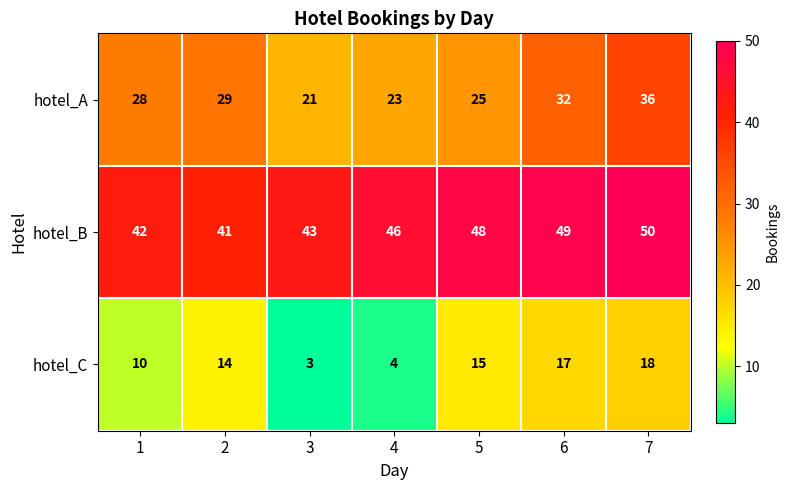

At which label does hotel_A reach its peak?

7